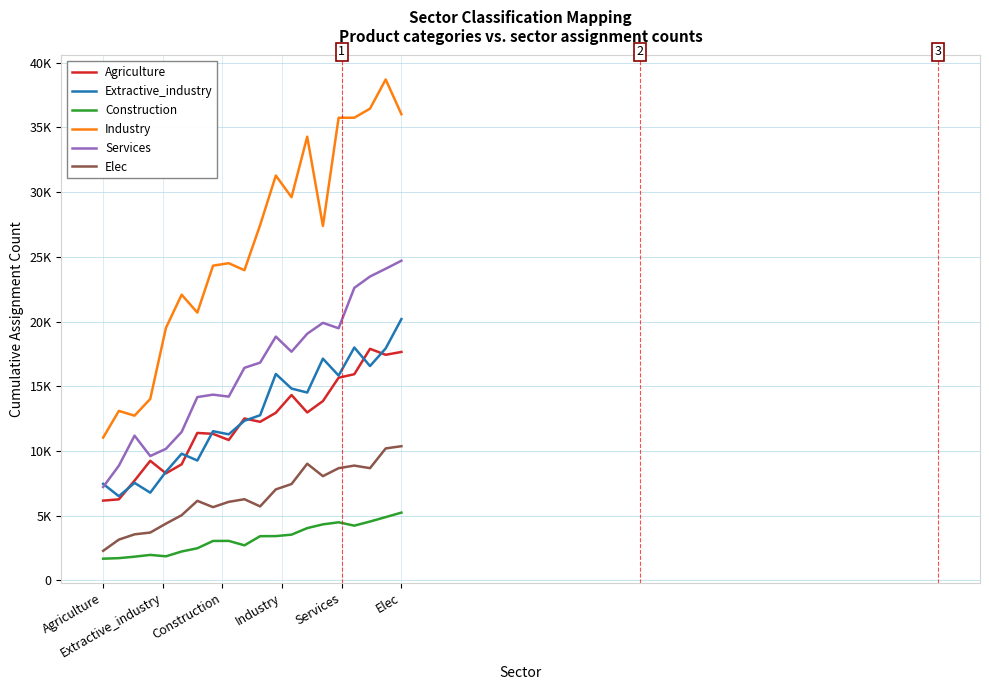

What is the difference between the second highest and second lowest values in the Elec series?

7044.9